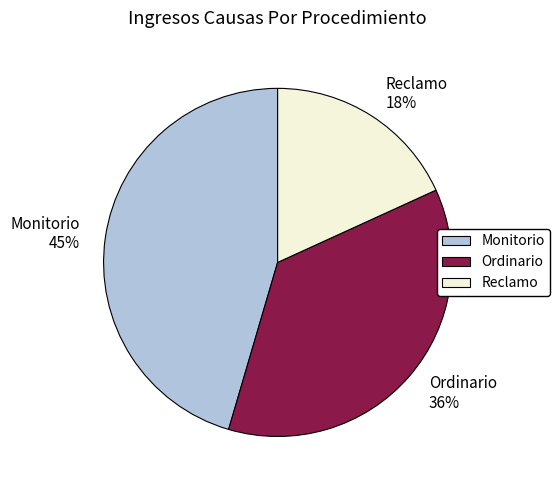

Combined, do Reclamo and Monitorio account for over 50%?

Yes